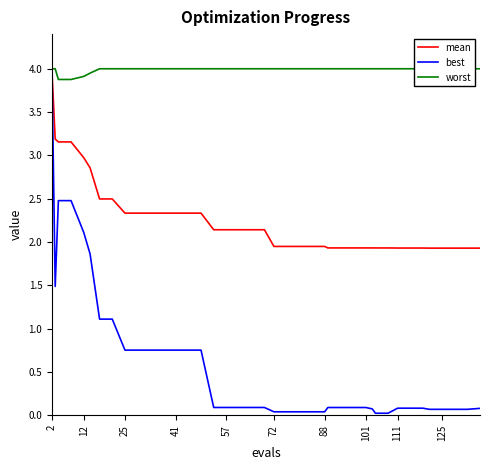

Is it true that mean equals 1.5 at 12?

False